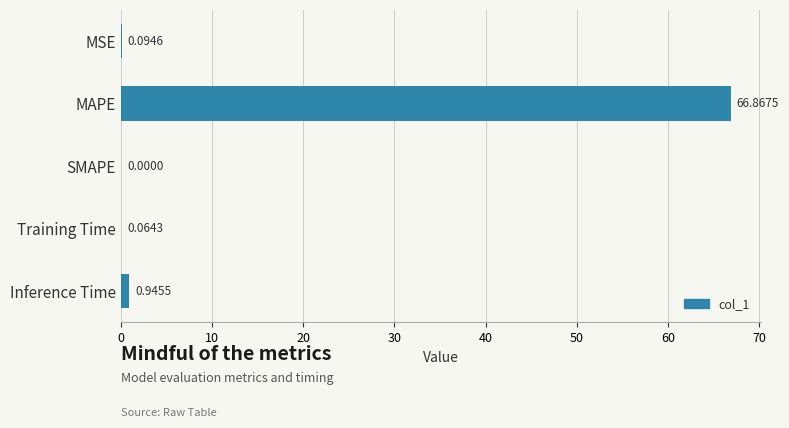

Which has a higher value, Inference Time or MSE?

Inference Time